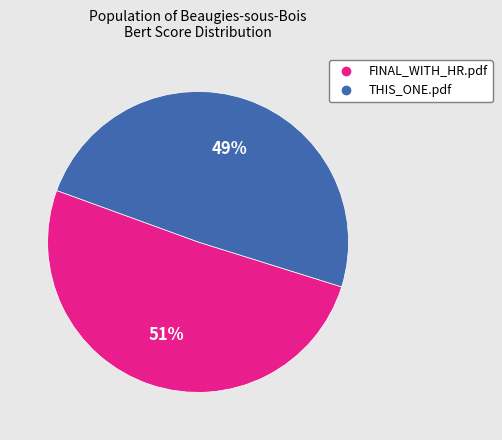

Rank the categories by value from highest to lowest.

FINAL_WITH_HR.pdf, THIS_ONE.pdf